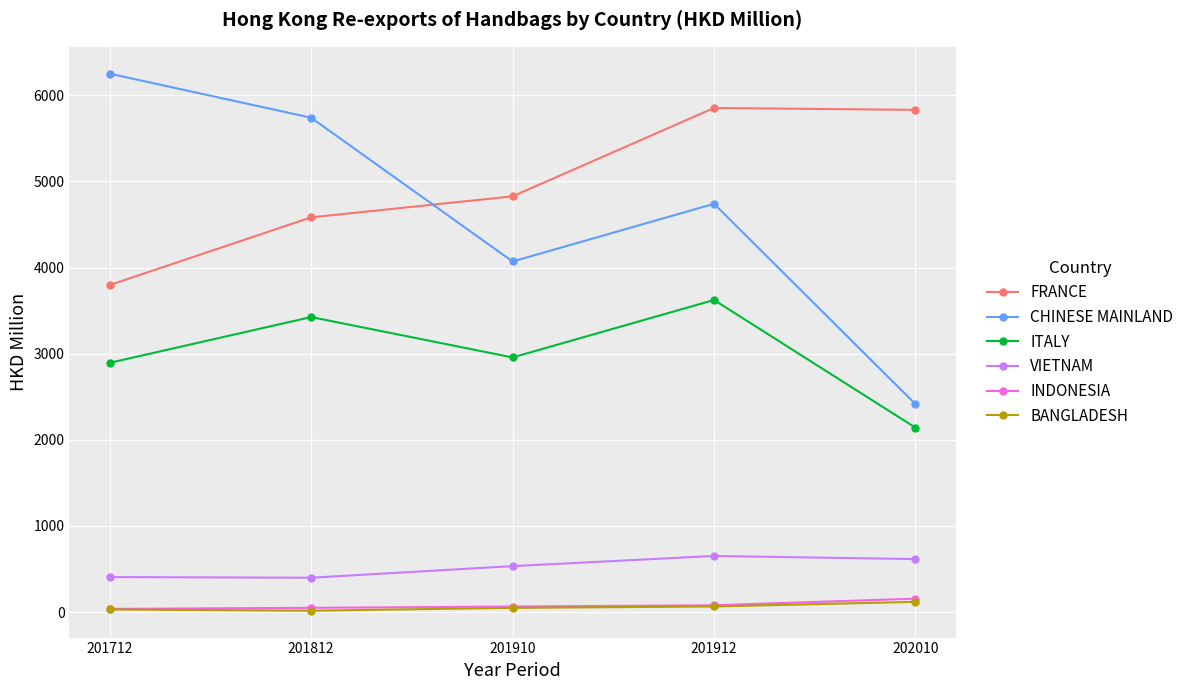

What is the smallest value displayed?

16.3